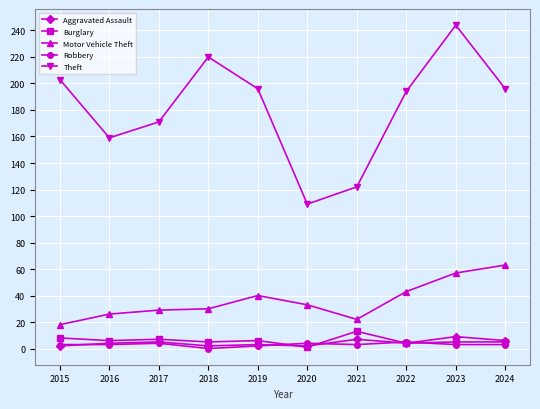

What is the greatest value displayed?

244